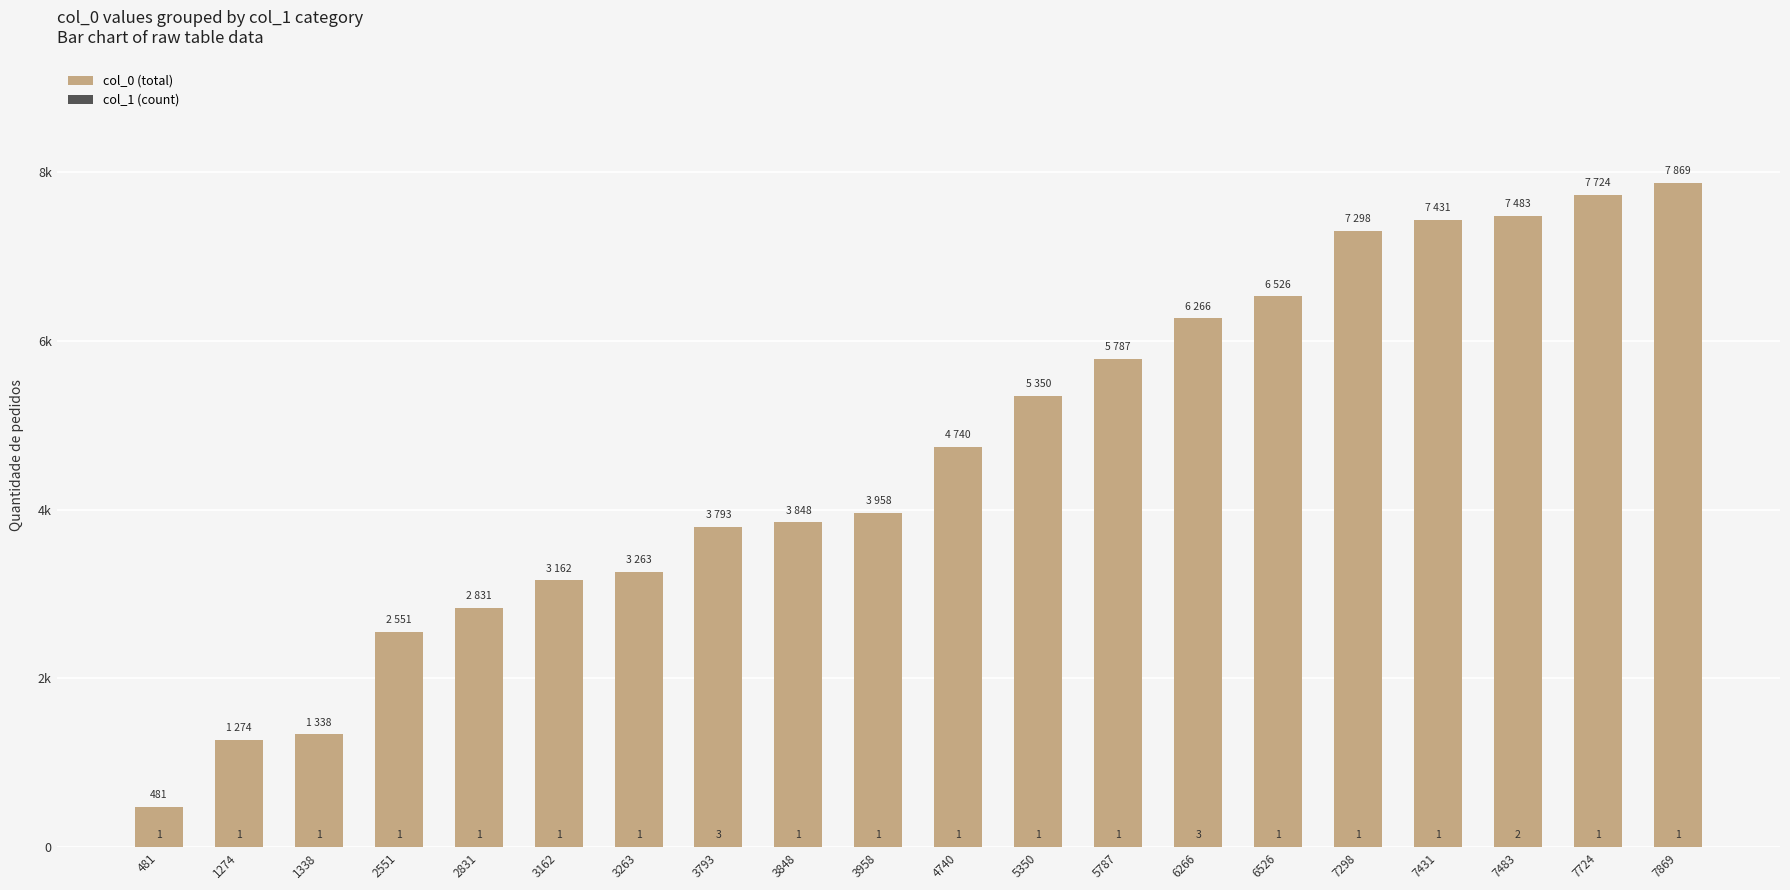

What is the sum of the col_0 (total) values at 481 and 3958?

4439